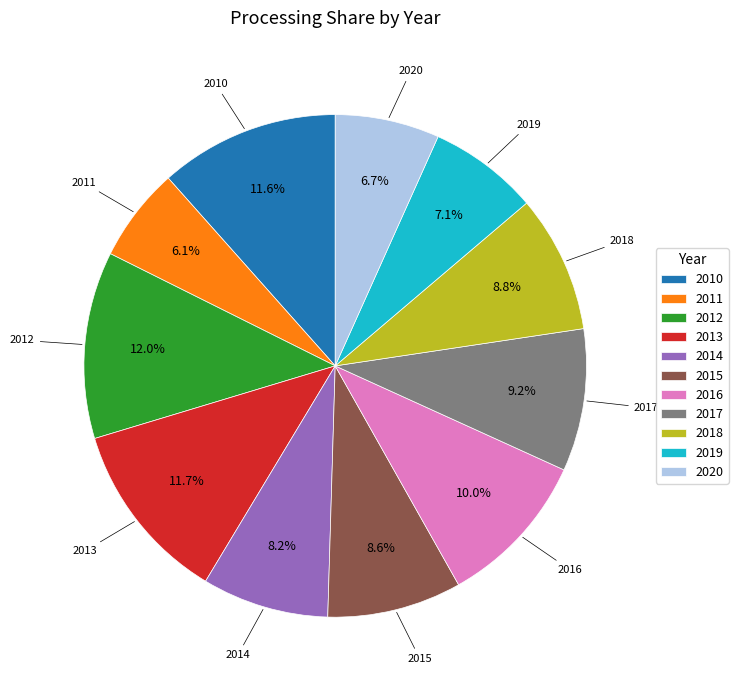

What percentage is the 2015 slice, to the nearest percent?

9%